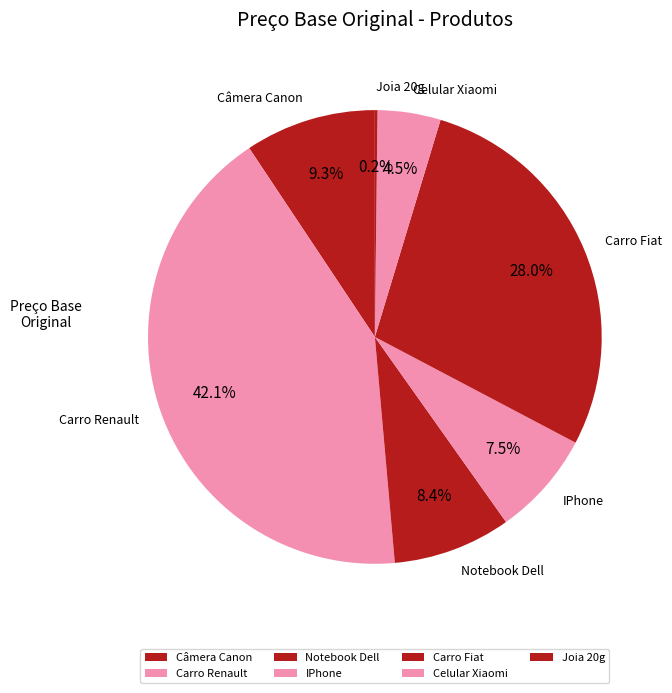

Which slice is the largest?

Carro Renault